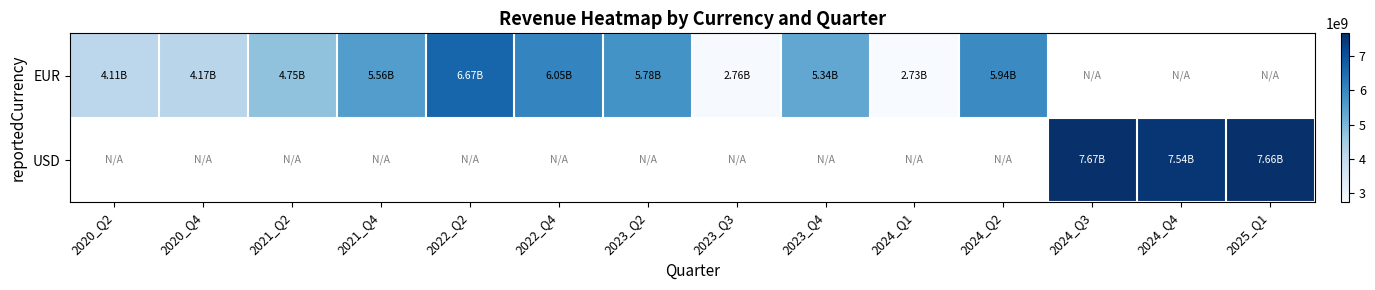

Which has a higher value, 2022_Q4 or 2021_Q4?

2022_Q4